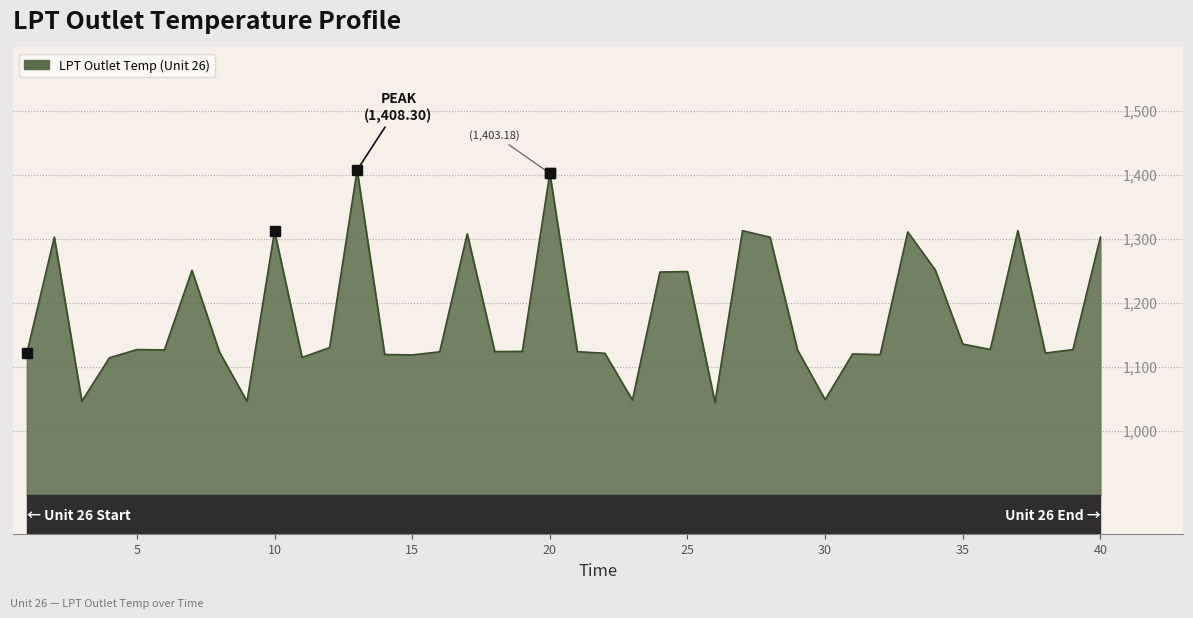

What is the value of the 34th point from the left?

1252.3